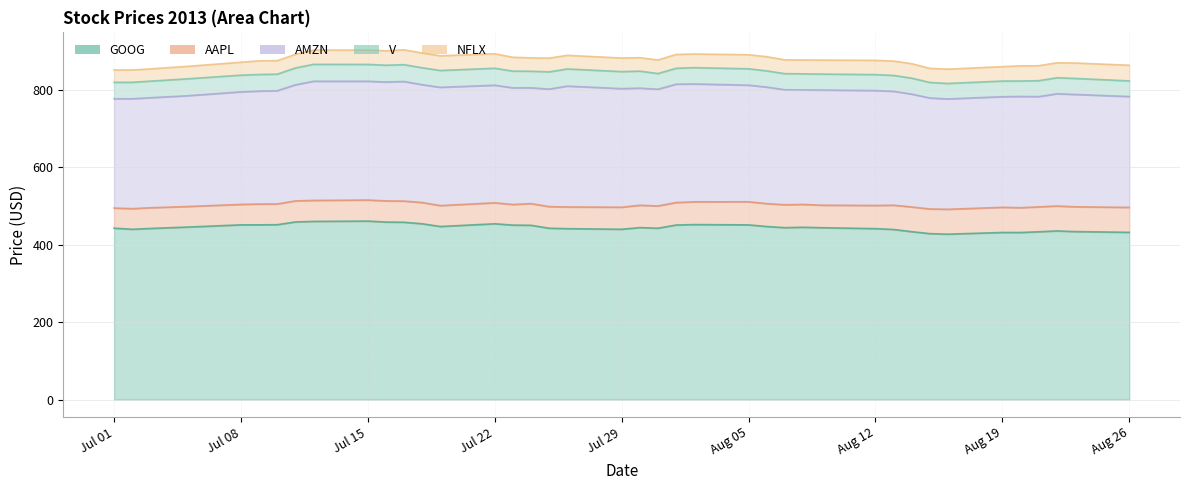

Which series has the largest range (max minus min)?

GOOG